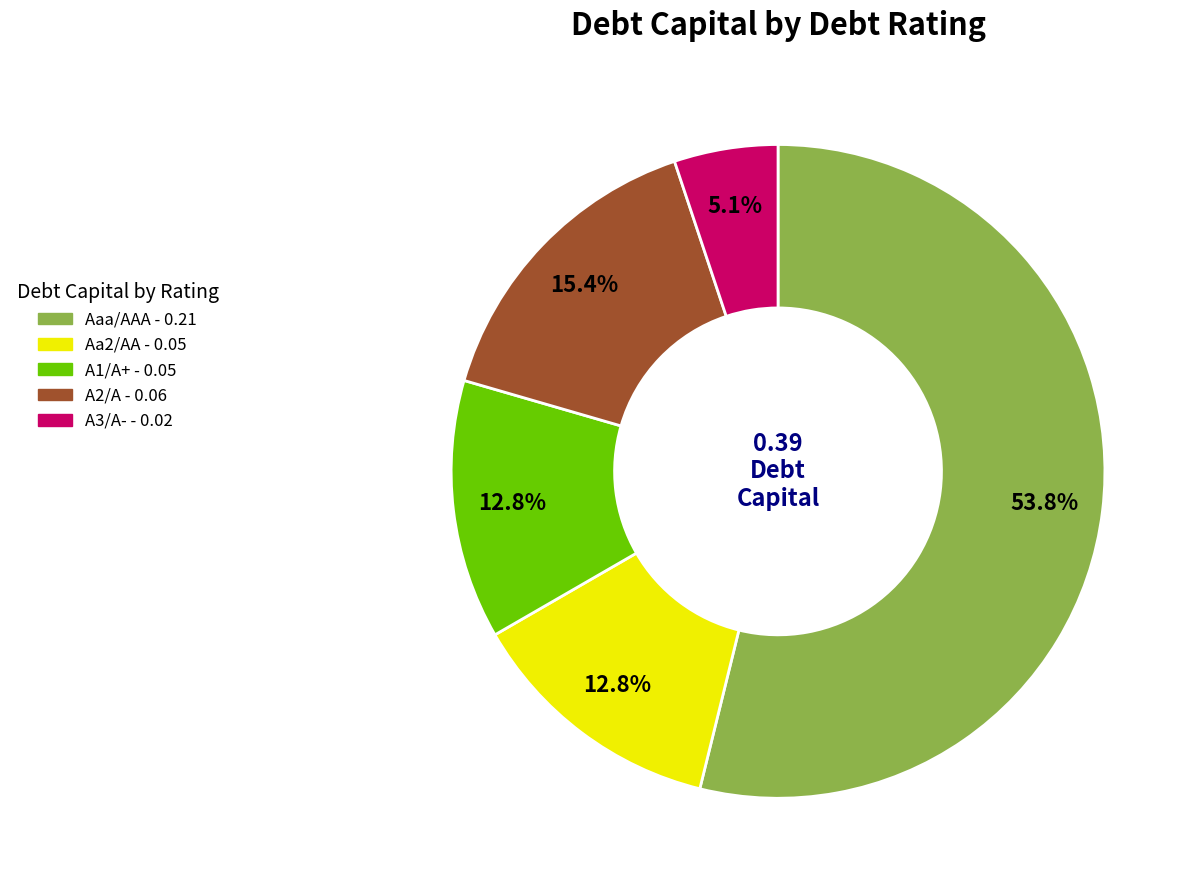

To the nearest percent, what is the difference between the largest and smallest slice percentages?

49%